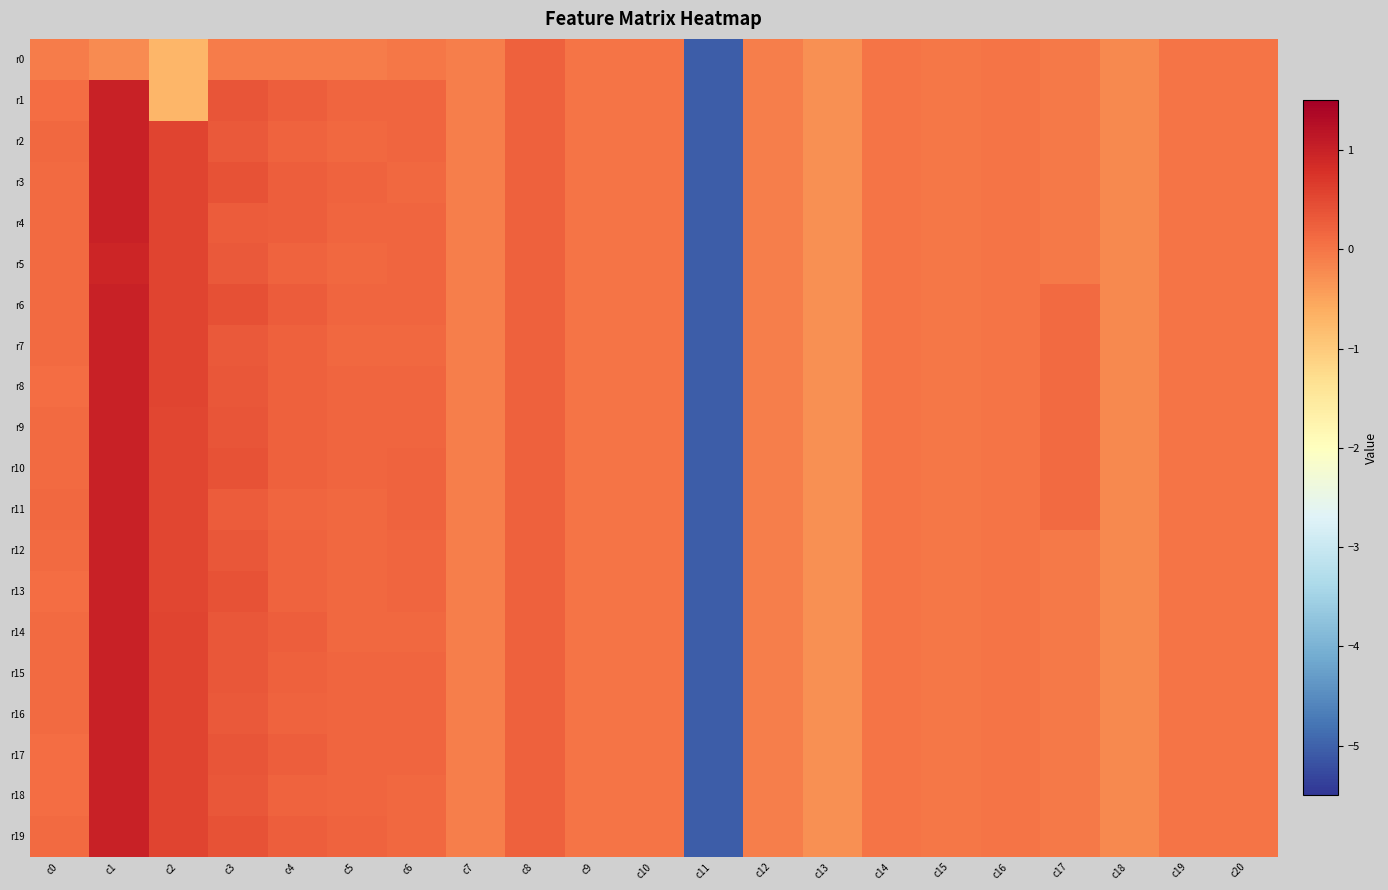

Reading left to right, transcribe all the data shown in this chart.

r0: c0=-0.1	c1=-0.2	c2=-0.7	c3=-0.1	c4=-0.1	c5=-0.1	c6=-0.0	c7=-0.1	c8=0.2	c9=0.0	c10=0.0	c11=-5.1	c12=-0.1	c13=-0.3	c14=-0.0	c15=-0.0	c16=-0.0	c17=-0.0	c18=-0.2	c19=-0.0	c20=-0.0
r1: c0=0.1	c1=1.0	c2=-0.7	c3=0.4	c4=0.3	c5=0.2	c6=0.2	c7=-0.1	c8=0.2	c9=0.0	c10=0.0	c11=-5.1	c12=-0.1	c13=-0.3	c14=-0.0	c15=-0.0	c16=-0.0	c17=-0.0	c18=-0.2	c19=-0.0	c20=-0.0
r2: c0=0.1	c1=1.0	c2=0.5	c3=0.3	c4=0.2	c5=0.1	c6=0.2	c7=-0.1	c8=0.2	c9=0.0	c10=0.0	c11=-5.1	c12=-0.1	c13=-0.3	c14=-0.0	c15=-0.0	c16=-0.0	c17=-0.0	c18=-0.2	c19=-0.0	c20=-0.0
r3: c0=0.1	c1=1.0	c2=0.5	c3=0.4	c4=0.3	c5=0.2	c6=0.1	c7=-0.1	c8=0.2	c9=0.0	c10=0.0	c11=-5.1	c12=-0.1	c13=-0.3	c14=-0.0	c15=-0.0	c16=-0.0	c17=-0.0	c18=-0.2	c19=-0.0	c20=-0.0
r4: c0=0.1	c1=1.0	c2=0.6	c3=0.3	c4=0.3	c5=0.2	c6=0.2	c7=-0.1	c8=0.2	c9=0.0	c10=0.0	c11=-5.1	c12=-0.1	c13=-0.3	c14=-0.0	c15=-0.0	c16=-0.0	c17=-0.0	c18=-0.2	c19=-0.0	c20=-0.0
r5: c0=0.1	c1=0.9	c2=0.6	c3=0.3	c4=0.2	c5=0.1	c6=0.2	c7=-0.1	c8=0.2	c9=0.0	c10=0.0	c11=-5.1	c12=-0.1	c13=-0.3	c14=-0.0	c15=-0.0	c16=-0.0	c17=-0.0	c18=-0.2	c19=-0.0	c20=-0.0
r6: c0=0.1	c1=1.0	c2=0.6	c3=0.4	c4=0.3	c5=0.2	c6=0.2	c7=-0.1	c8=0.2	c9=0.0	c10=0.0	c11=-5.1	c12=-0.1	c13=-0.3	c14=-0.0	c15=-0.0	c16=-0.0	c17=0.1	c18=-0.2	c19=-0.0	c20=-0.0
r7: c0=0.1	c1=1.0	c2=0.6	c3=0.3	c4=0.2	c5=0.2	c6=0.2	c7=-0.1	c8=0.2	c9=0.0	c10=0.0	c11=-5.1	c12=-0.1	c13=-0.3	c14=-0.0	c15=-0.0	c16=-0.0	c17=0.1	c18=-0.2	c19=-0.0	c20=-0.0
r8: c0=0.1	c1=1.0	c2=0.5	c3=0.3	c4=0.2	c5=0.2	c6=0.2	c7=-0.1	c8=0.2	c9=0.0	c10=0.0	c11=-5.1	c12=-0.1	c13=-0.3	c14=-0.0	c15=-0.0	c16=-0.0	c17=0.1	c18=-0.2	c19=-0.0	c20=-0.0
r9: c0=0.1	c1=1.0	c2=0.5	c3=0.4	c4=0.2	c5=0.2	c6=0.2	c7=-0.1	c8=0.2	c9=0.0	c10=0.0	c11=-5.1	c12=-0.1	c13=-0.3	c14=-0.0	c15=-0.0	c16=-0.0	c17=0.1	c18=-0.2	c19=-0.0	c20=-0.0
r10: c0=0.1	c1=1.0	c2=0.5	c3=0.4	c4=0.2	c5=0.2	c6=0.2	c7=-0.1	c8=0.2	c9=0.0	c10=0.0	c11=-5.1	c12=-0.1	c13=-0.3	c14=-0.0	c15=-0.0	c16=-0.0	c17=0.1	c18=-0.2	c19=-0.0	c20=-0.0
r11: c0=0.1	c1=1.0	c2=0.5	c3=0.3	c4=0.2	c5=0.1	c6=0.2	c7=-0.1	c8=0.2	c9=0.0	c10=0.0	c11=-5.1	c12=-0.1	c13=-0.3	c14=-0.0	c15=-0.0	c16=-0.0	c17=0.1	c18=-0.2	c19=-0.0	c20=-0.0
r12: c0=0.1	c1=1.0	c2=0.5	c3=0.3	c4=0.2	c5=0.2	c6=0.2	c7=-0.1	c8=0.2	c9=0.0	c10=0.0	c11=-5.1	c12=-0.1	c13=-0.3	c14=-0.0	c15=-0.0	c16=-0.0	c17=-0.0	c18=-0.2	c19=-0.0	c20=-0.0
r13: c0=0.1	c1=1.0	c2=0.5	c3=0.4	c4=0.2	c5=0.1	c6=0.2	c7=-0.1	c8=0.2	c9=0.0	c10=0.0	c11=-5.1	c12=-0.1	c13=-0.3	c14=-0.0	c15=-0.0	c16=-0.0	c17=-0.0	c18=-0.2	c19=-0.0	c20=-0.0
r14: c0=0.1	c1=1.0	c2=0.5	c3=0.3	c4=0.3	c5=0.1	c6=0.2	c7=-0.1	c8=0.2	c9=0.0	c10=0.0	c11=-5.1	c12=-0.1	c13=-0.3	c14=-0.0	c15=-0.0	c16=-0.0	c17=-0.0	c18=-0.2	c19=-0.0	c20=-0.0
r15: c0=0.1	c1=1.0	c2=0.5	c3=0.3	c4=0.2	c5=0.2	c6=0.2	c7=-0.1	c8=0.2	c9=0.0	c10=0.0	c11=-5.1	c12=-0.1	c13=-0.3	c14=-0.0	c15=-0.0	c16=-0.0	c17=-0.0	c18=-0.2	c19=-0.0	c20=-0.0
r16: c0=0.1	c1=1.0	c2=0.5	c3=0.3	c4=0.2	c5=0.2	c6=0.2	c7=-0.1	c8=0.2	c9=0.0	c10=0.0	c11=-5.1	c12=-0.1	c13=-0.3	c14=-0.0	c15=-0.0	c16=-0.0	c17=-0.0	c18=-0.2	c19=-0.0	c20=-0.0
r17: c0=0.1	c1=1.0	c2=0.5	c3=0.4	c4=0.2	c5=0.2	c6=0.2	c7=-0.1	c8=0.2	c9=0.0	c10=0.0	c11=-5.1	c12=-0.1	c13=-0.3	c14=-0.0	c15=-0.0	c16=-0.0	c17=-0.0	c18=-0.2	c19=-0.0	c20=-0.0
r18: c0=0.1	c1=1.0	c2=0.5	c3=0.3	c4=0.2	c5=0.2	c6=0.2	c7=-0.1	c8=0.2	c9=0.0	c10=0.0	c11=-5.1	c12=-0.1	c13=-0.3	c14=-0.0	c15=-0.0	c16=-0.0	c17=-0.0	c18=-0.2	c19=-0.0	c20=-0.0
r19: c0=0.1	c1=1.0	c2=0.5	c3=0.4	c4=0.3	c5=0.2	c6=0.2	c7=-0.1	c8=0.2	c9=0.0	c10=0.0	c11=-5.1	c12=-0.1	c13=-0.3	c14=-0.0	c15=-0.0	c16=-0.0	c17=-0.0	c18=-0.2	c19=-0.0	c20=-0.0